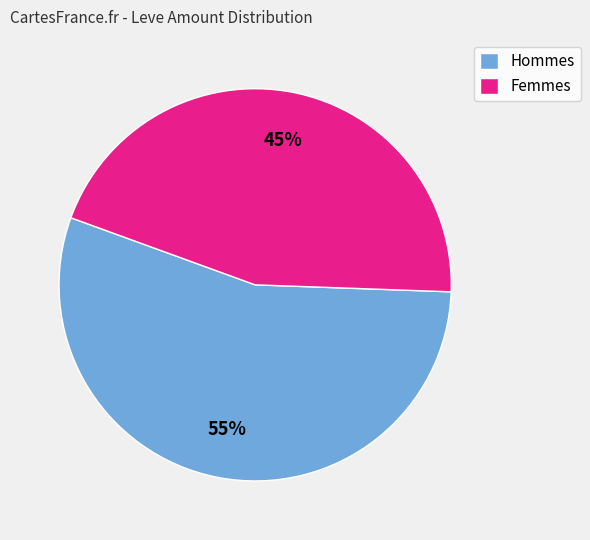

To the nearest percent, what portion does Femmes represent?

45%